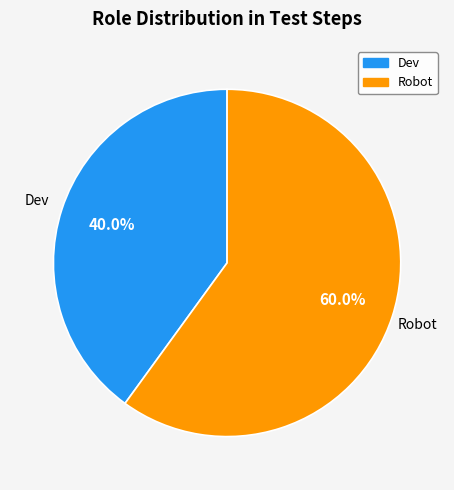

The Dev slice represents 40% of the pie. True or false?

True